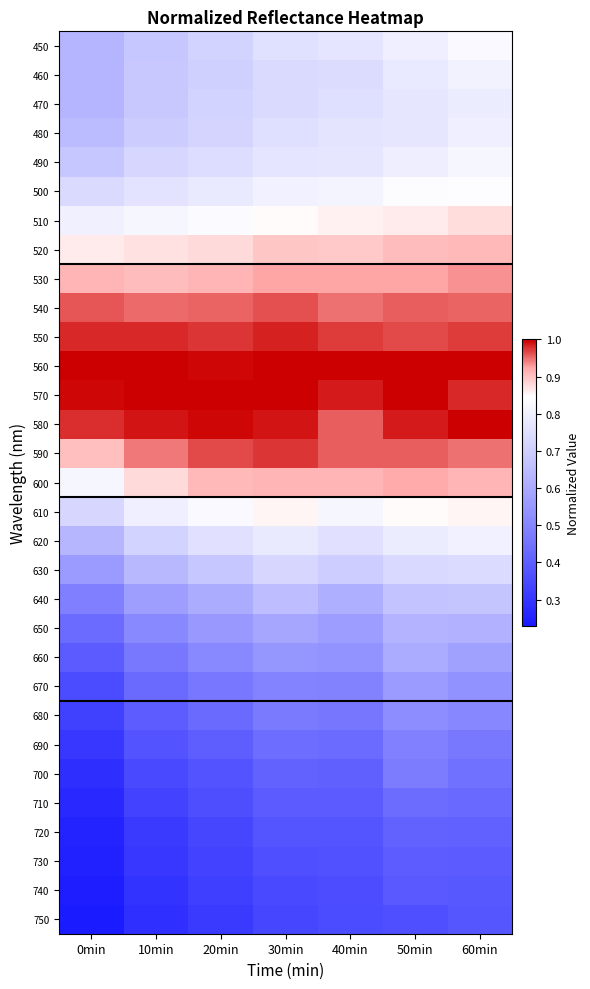

Reading left to right, extract all data points from this chart.

450: 0min=0.6	10min=0.7	20min=0.7	30min=0.8	40min=0.8	50min=0.8	60min=0.8
460: 0min=0.6	10min=0.7	20min=0.7	30min=0.7	40min=0.7	50min=0.8	60min=0.8
470: 0min=0.6	10min=0.7	20min=0.7	30min=0.7	40min=0.7	50min=0.8	60min=0.8
480: 0min=0.6	10min=0.7	20min=0.7	30min=0.7	40min=0.8	50min=0.8	60min=0.8
490: 0min=0.7	10min=0.7	20min=0.7	30min=0.8	40min=0.8	50min=0.8	60min=0.8
500: 0min=0.7	10min=0.8	20min=0.8	30min=0.8	40min=0.8	50min=0.8	60min=0.8
510: 0min=0.8	10min=0.8	20min=0.8	30min=0.8	40min=0.9	50min=0.9	60min=0.9
520: 0min=0.9	10min=0.9	20min=0.9	30min=0.9	40min=0.9	50min=0.9	60min=0.9
530: 0min=0.9	10min=0.9	20min=0.9	30min=0.9	40min=0.9	50min=0.9	60min=0.9
540: 0min=1.0	10min=1.0	20min=1.0	30min=1.0	40min=0.9	50min=1.0	60min=1.0
550: 0min=1.0	10min=1.0	20min=1.0	30min=1.0	40min=1.0	50min=1.0	60min=1.0
560: 0min=1.0	10min=1.0	20min=1.0	30min=1.0	40min=1.0	50min=1.0	60min=1.0
570: 0min=1.0	10min=1.0	20min=1.0	30min=1.0	40min=1.0	50min=1.0	60min=1.0
580: 0min=1.0	10min=1.0	20min=1.0	30min=1.0	40min=1.0	50min=1.0	60min=1.0
590: 0min=0.9	10min=0.9	20min=1.0	30min=1.0	40min=1.0	50min=1.0	60min=0.9
600: 0min=0.8	10min=0.9	20min=0.9	30min=0.9	40min=0.9	50min=0.9	60min=0.9
610: 0min=0.7	10min=0.8	20min=0.8	30min=0.9	40min=0.8	50min=0.8	60min=0.9
620: 0min=0.6	10min=0.7	20min=0.8	30min=0.8	40min=0.8	50min=0.8	60min=0.8
630: 0min=0.6	10min=0.6	20min=0.7	30min=0.7	40min=0.7	50min=0.7	60min=0.7
640: 0min=0.5	10min=0.6	20min=0.6	30min=0.7	40min=0.6	50min=0.7	60min=0.7
650: 0min=0.4	10min=0.5	20min=0.6	30min=0.6	40min=0.6	50min=0.6	60min=0.6
660: 0min=0.4	10min=0.5	20min=0.5	30min=0.5	40min=0.5	50min=0.6	60min=0.6
670: 0min=0.4	10min=0.4	20min=0.5	30min=0.5	40min=0.5	50min=0.6	60min=0.5
680: 0min=0.3	10min=0.4	20min=0.4	30min=0.5	40min=0.5	50min=0.5	60min=0.5
690: 0min=0.3	10min=0.4	20min=0.4	30min=0.4	40min=0.4	50min=0.5	60min=0.5
700: 0min=0.3	10min=0.4	20min=0.4	30min=0.4	40min=0.4	50min=0.5	60min=0.4
710: 0min=0.3	10min=0.3	20min=0.4	30min=0.4	40min=0.4	50min=0.4	60min=0.4
720: 0min=0.3	10min=0.3	20min=0.3	30min=0.4	40min=0.4	50min=0.4	60min=0.4
730: 0min=0.2	10min=0.3	20min=0.3	30min=0.4	40min=0.4	50min=0.4	60min=0.4
740: 0min=0.2	10min=0.3	20min=0.3	30min=0.3	40min=0.4	50min=0.4	60min=0.4
750: 0min=0.2	10min=0.3	20min=0.3	30min=0.3	40min=0.4	50min=0.4	60min=0.4